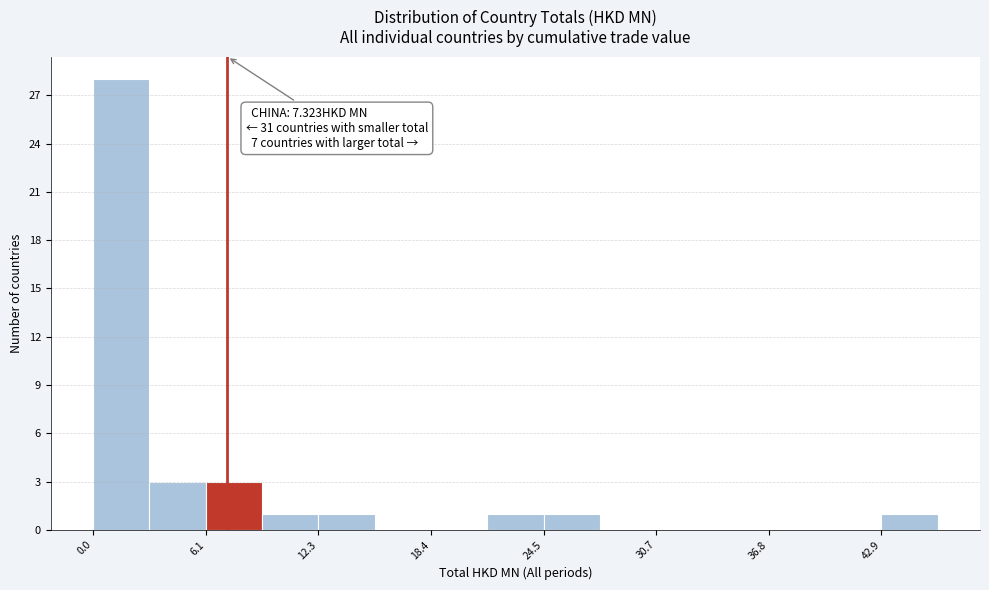

Around what value on the x-axis is the tallest bar? Give the approximate position of its centre, as read against the axis.

2